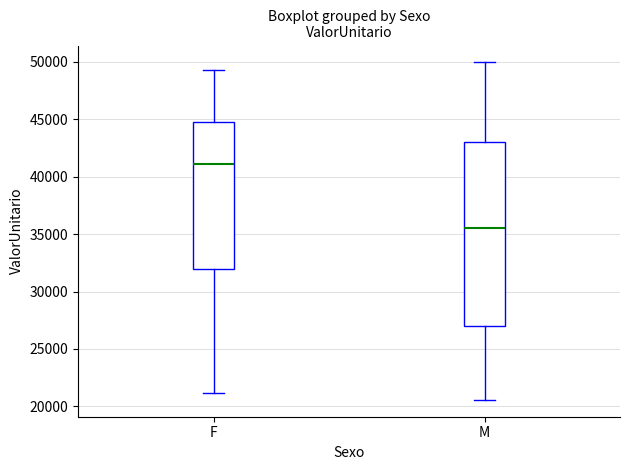

Which box has the lowest median line?

M